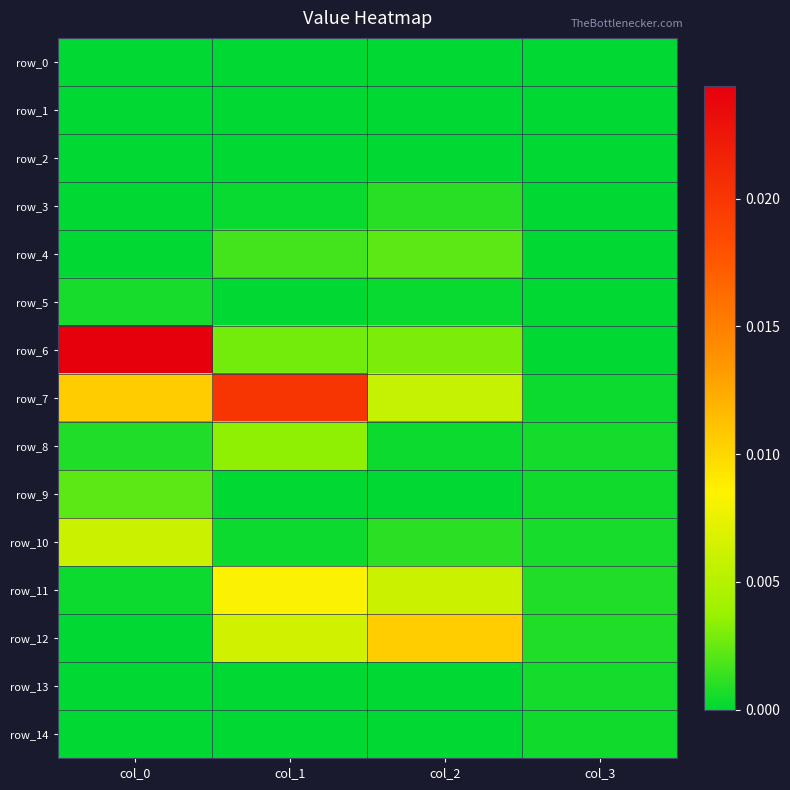

Which series has the largest total across all categories?

row_7